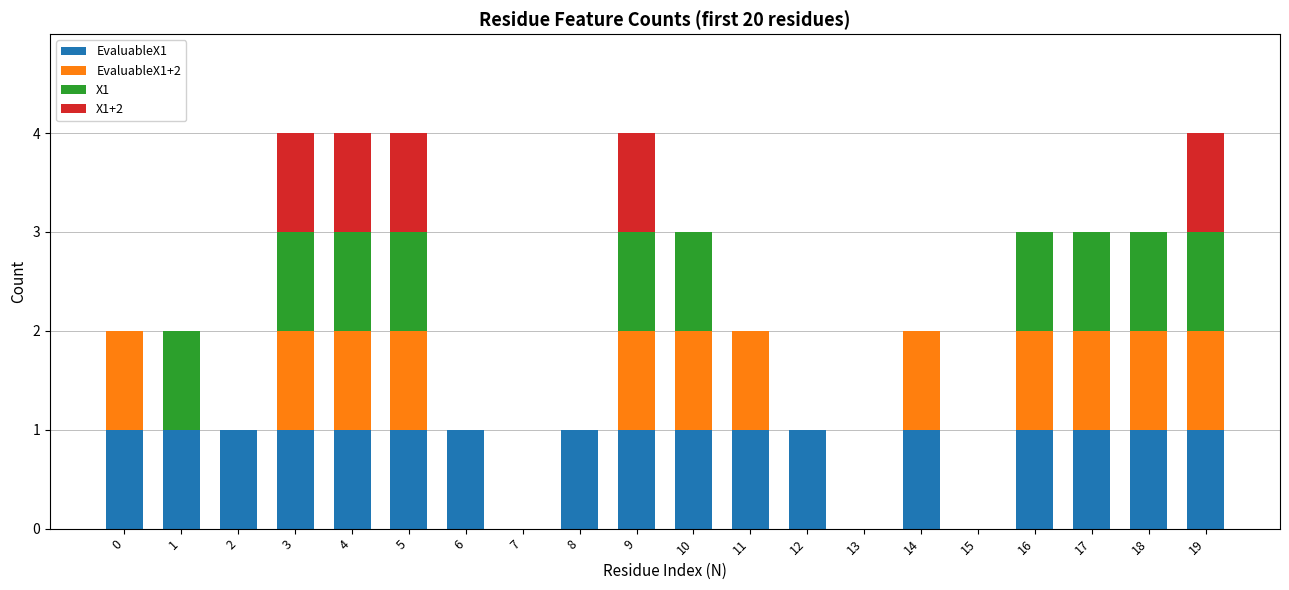

What is the total value across all series at 17?

3